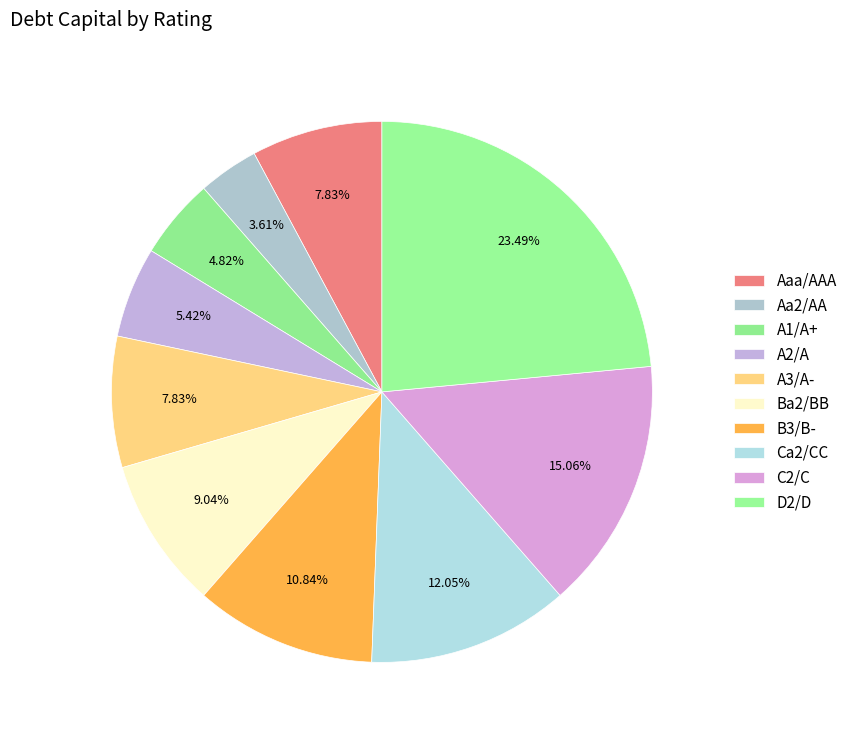

How many slices are in this pie chart?

10